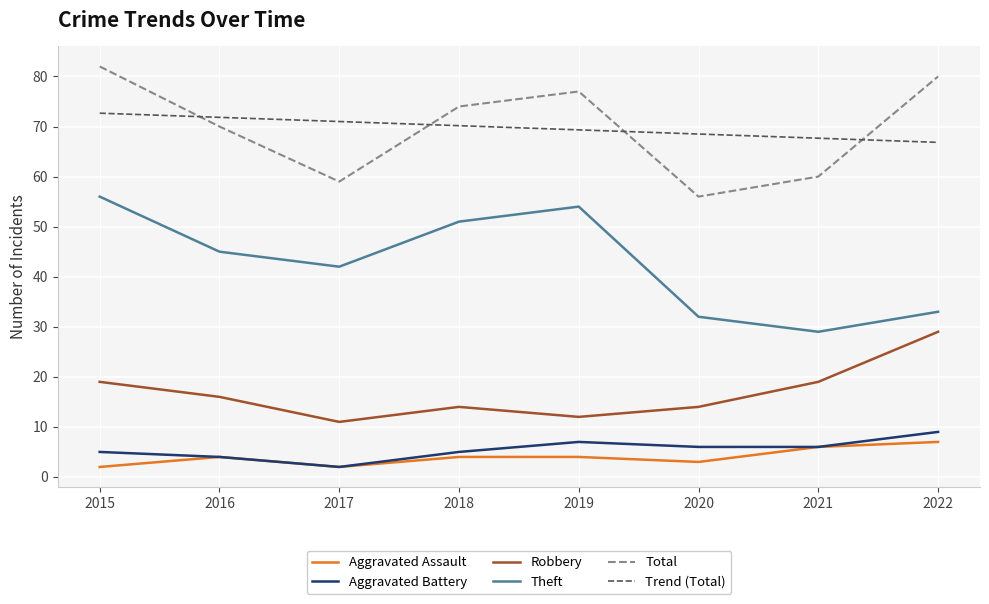

Read the Aggravated Assault value at 2019.

4.0